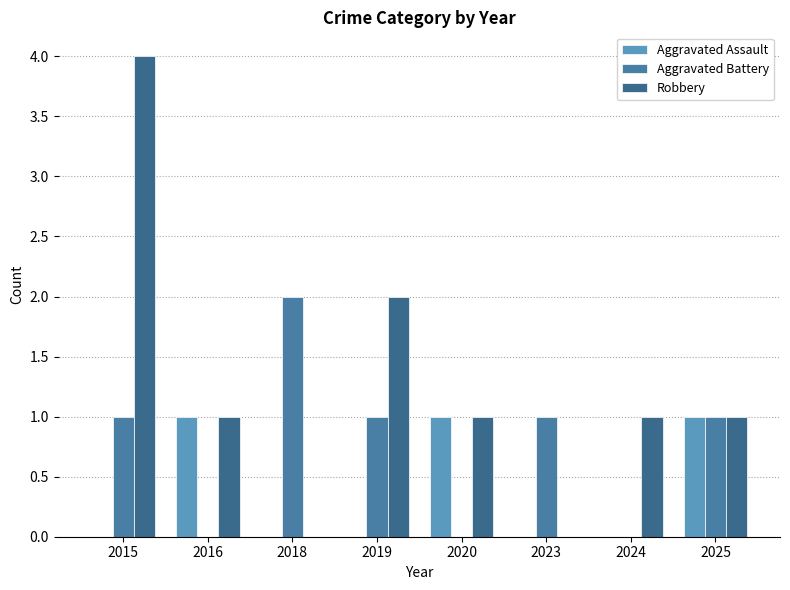

True or false: Aggravated Battery has a value of 1 at 2023.

True